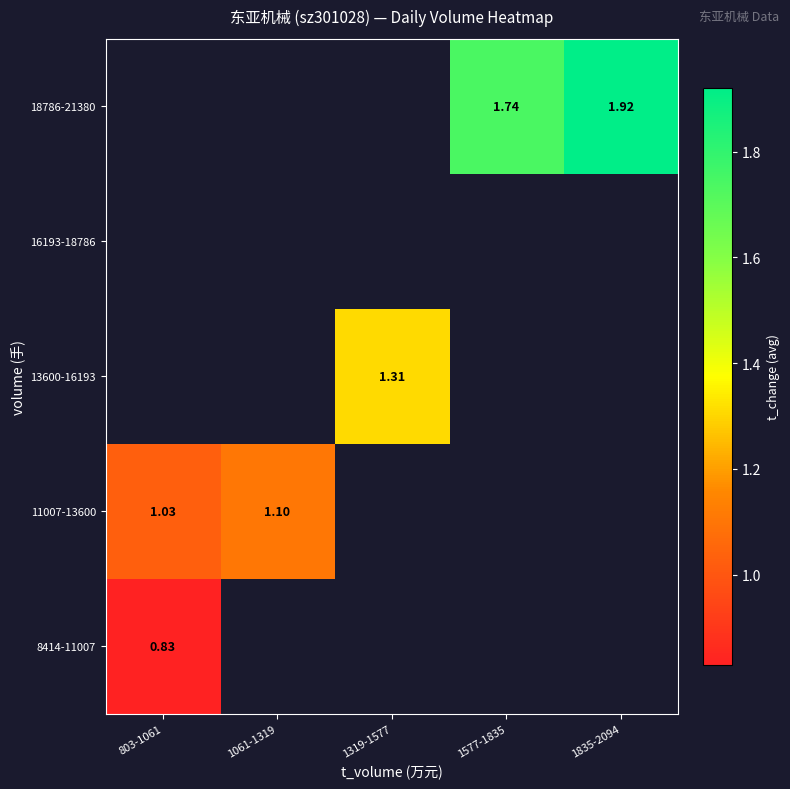

Between 1577-1835 and 1835-2094, which is larger?

1835-2094